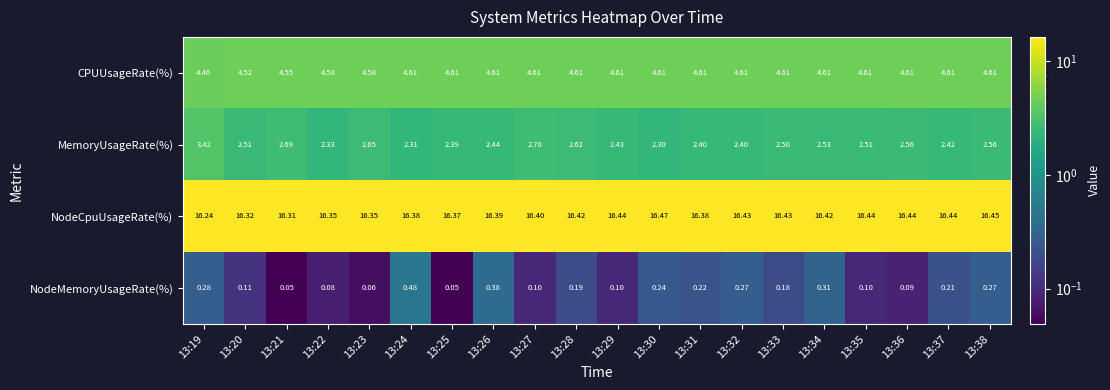

Rank the series at 13:26 from lowest to highest value.

NodeMemoryUsageRate(%), MemoryUsageRate(%), CPUUsageRate(%), NodeCpuUsageRate(%)